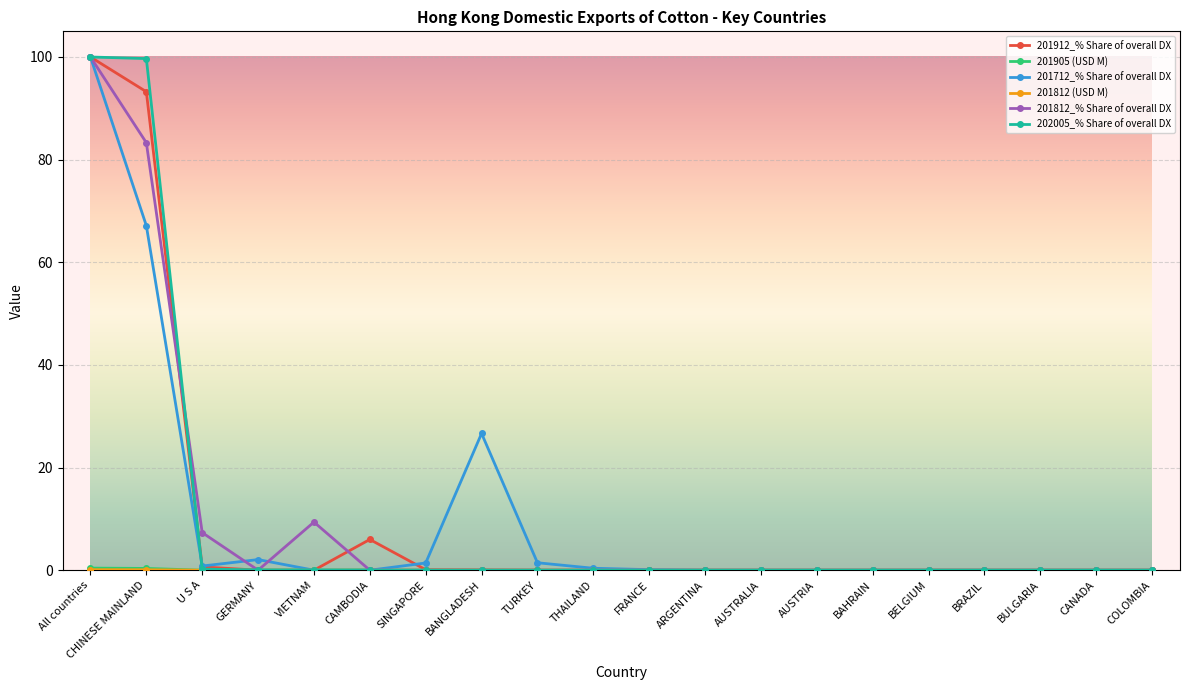

At which category does 201812_% Share of overall DX reach its first local peak?

VIETNAM